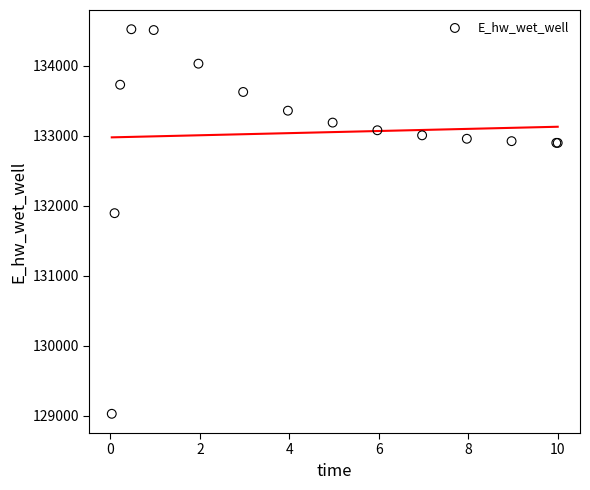

What Y value in the scatter plot is closest to 131775?

131894.2